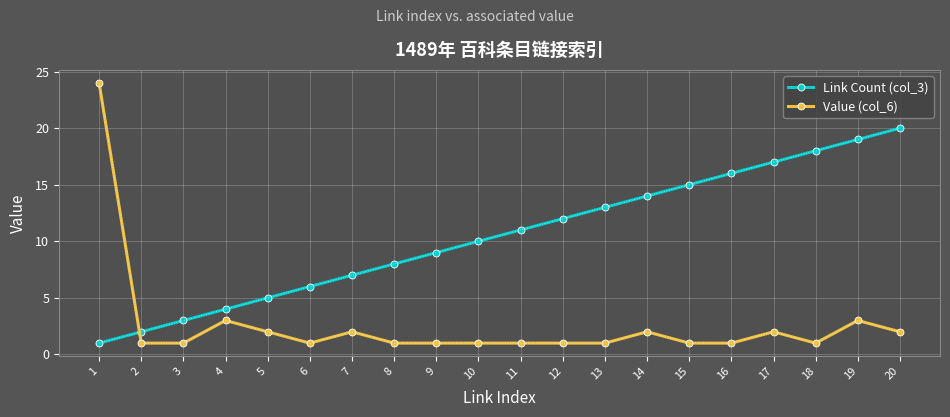

Which category has the highest value in the Link Count (col_3) series?

20